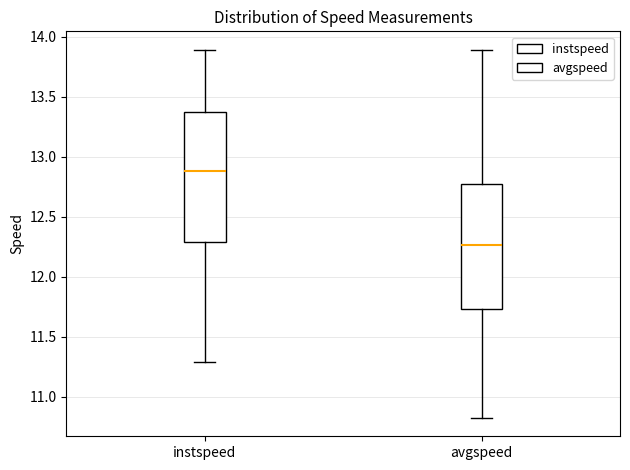

Where does the median line of the box for instspeed sit on the y-axis? The values are not printed on the chart, so give them approximately, as read against the axis.

12.90